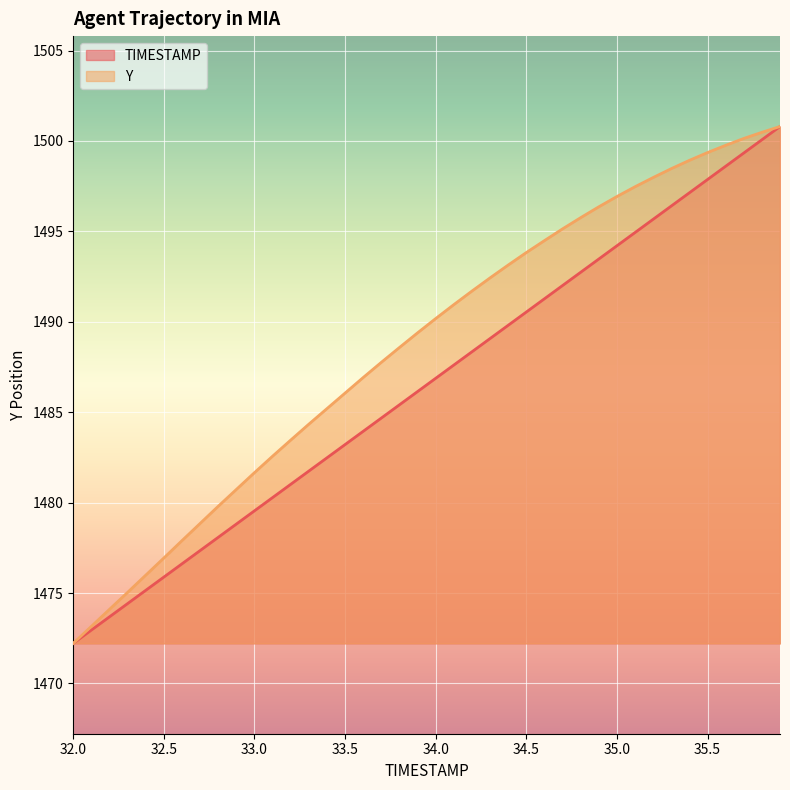

True or false: TIMESTAMP has a value of 1477.3 at 32.7.

True